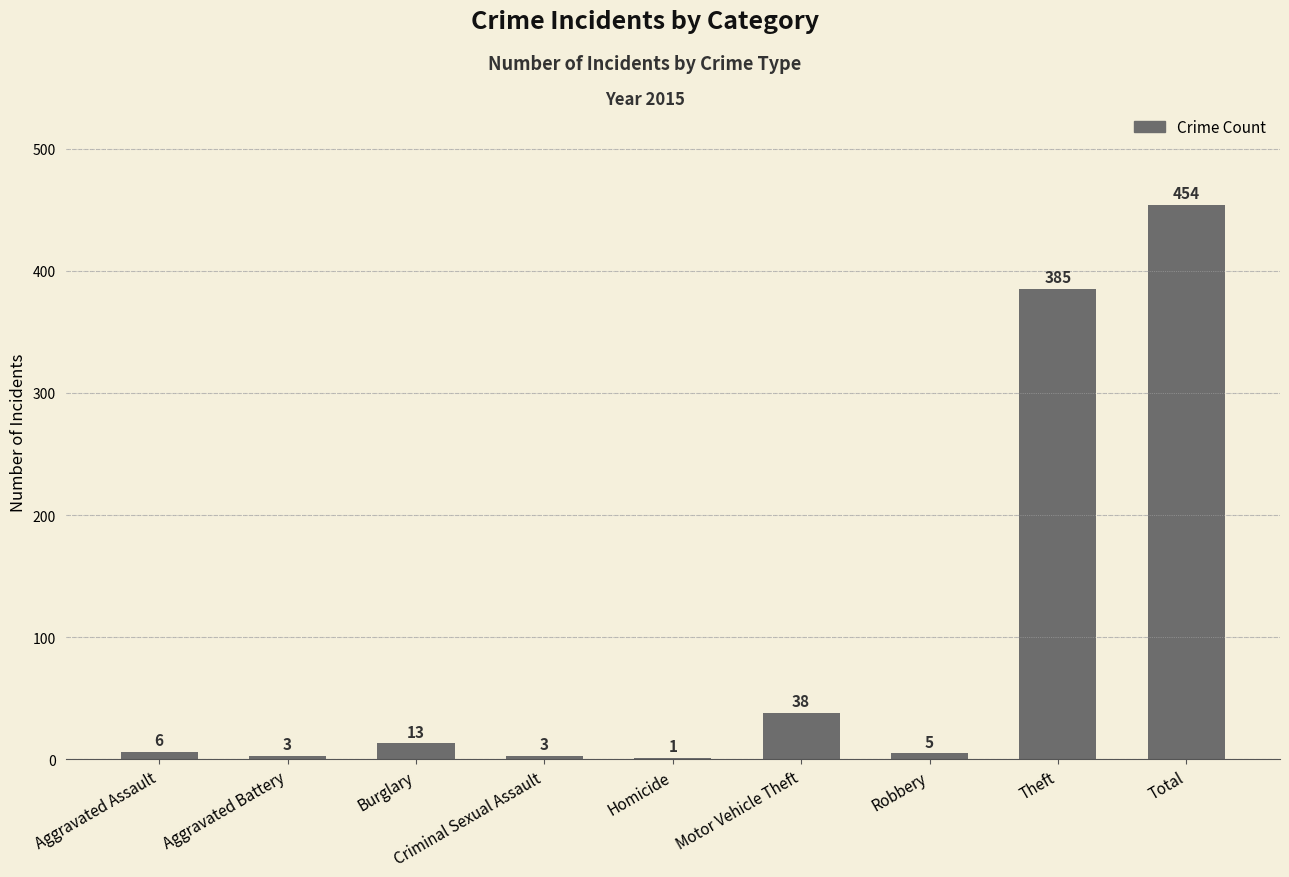

What is the change in value from Burglary to Motor Vehicle Theft?

+25